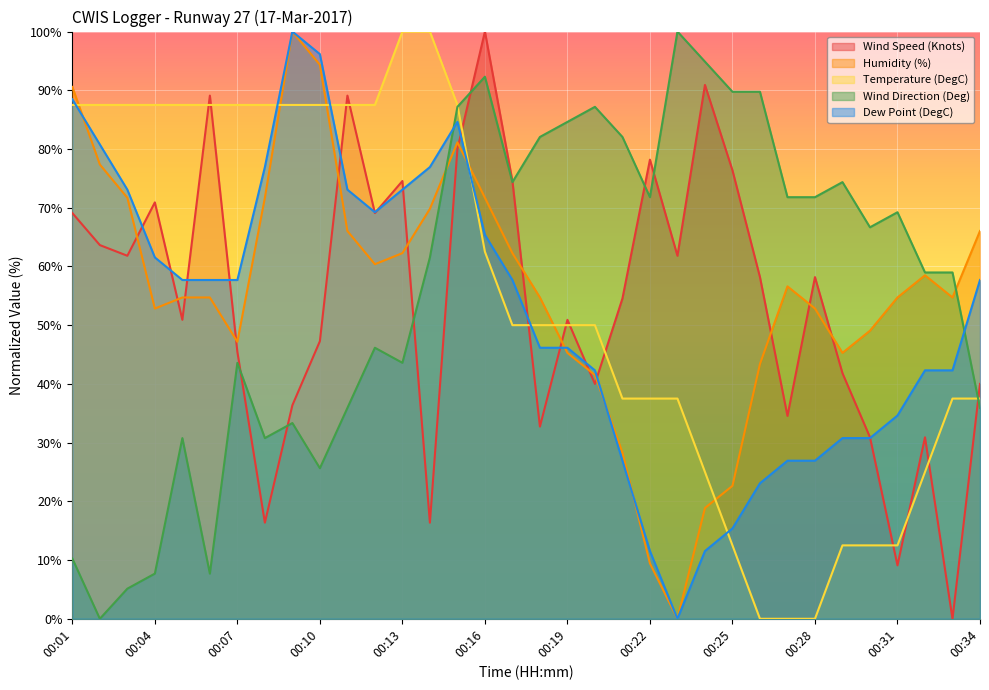

What is the maximum value for Wind Direction (Deg)?

100.0